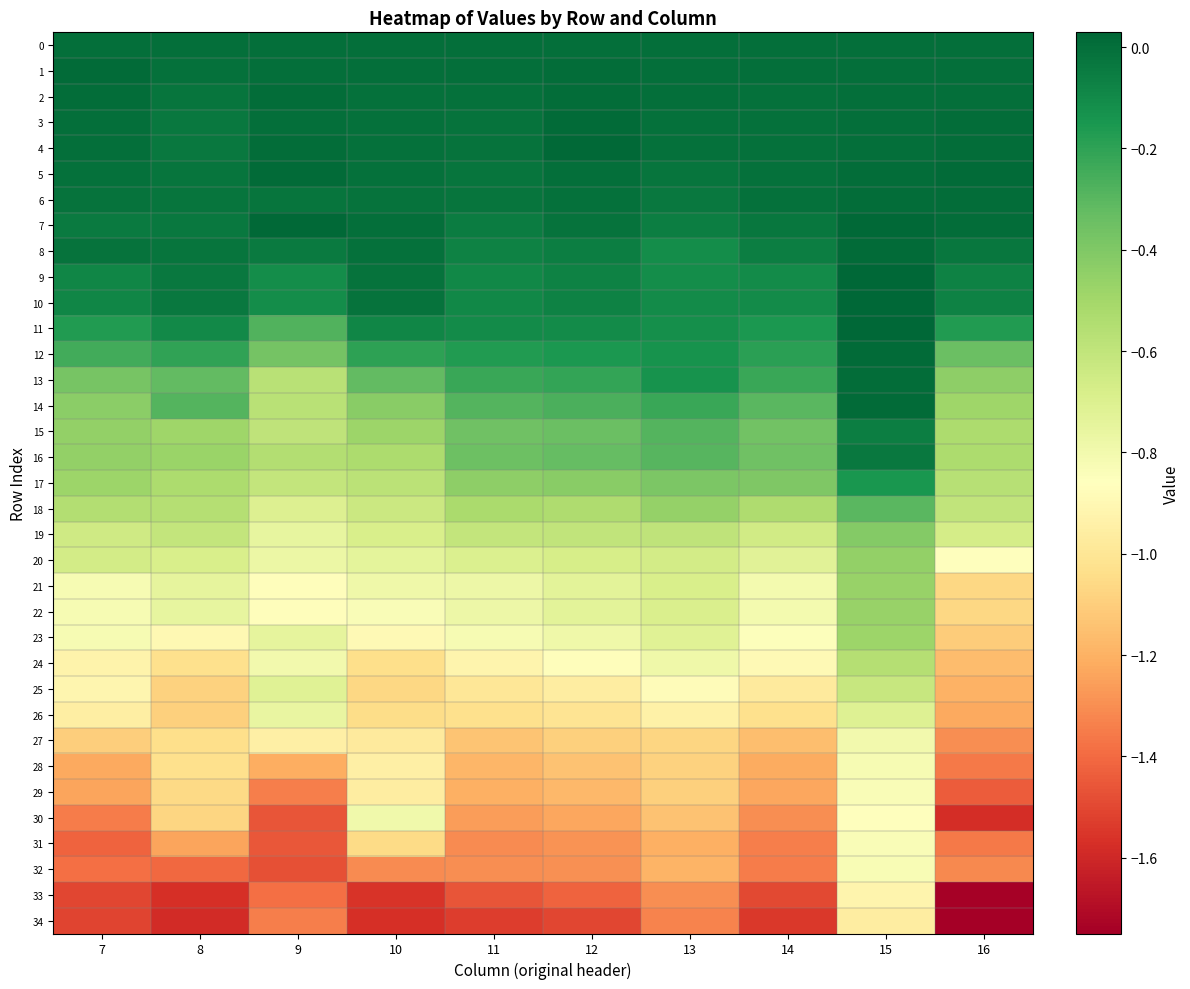

Reading left to right, extract all data points from this chart.

0: 7=0.0	8=0.0	9=0.0	10=0.0	11=0.0	12=0.0	13=0.0	14=0.0	15=0.0	16=0.0
1: 7=0.0	8=-0.0	9=-0.0	10=-0.0	11=-0.0	12=0.0	13=-0.0	14=-0.0	15=-0.0	16=0.0
2: 7=0.0	8=-0.0	9=0.0	10=-0.0	11=-0.0	12=0.0	13=-0.0	14=-0.0	15=-0.0	16=0.0
3: 7=-0.0	8=-0.0	9=0.0	10=-0.0	11=-0.0	12=0.0	13=-0.0	14=-0.0	15=-0.0	16=0.0
4: 7=-0.0	8=-0.0	9=0.0	10=-0.0	11=-0.0	12=0.0	13=-0.0	14=-0.0	15=-0.0	16=0.0
5: 7=-0.0	8=-0.0	9=0.0	10=-0.0	11=-0.0	12=0.0	13=-0.0	14=-0.0	15=0.0	16=0.0
6: 7=-0.0	8=-0.0	9=-0.0	10=-0.0	11=-0.0	12=-0.0	13=-0.0	14=-0.0	15=0.0	16=0.0
7: 7=-0.0	8=-0.0	9=0.0	10=-0.0	11=-0.1	12=-0.0	13=-0.1	14=-0.0	15=0.0	16=0.0
8: 7=-0.0	8=-0.0	9=-0.0	10=-0.0	11=-0.1	12=-0.1	13=-0.1	14=-0.1	15=0.0	16=-0.0
9: 7=-0.1	8=-0.0	9=-0.1	10=-0.0	11=-0.1	12=-0.1	13=-0.1	14=-0.1	15=0.0	16=-0.1
10: 7=-0.1	8=-0.0	9=-0.1	10=-0.0	11=-0.1	12=-0.1	13=-0.1	14=-0.1	15=0.0	16=-0.1
11: 7=-0.2	8=-0.1	9=-0.3	10=-0.1	11=-0.1	12=-0.1	13=-0.1	14=-0.2	15=0.0	16=-0.2
12: 7=-0.2	8=-0.2	9=-0.4	10=-0.2	11=-0.2	12=-0.2	13=-0.1	14=-0.2	15=0.0	16=-0.3
13: 7=-0.4	8=-0.3	9=-0.6	10=-0.3	11=-0.2	12=-0.2	13=-0.1	14=-0.2	15=0.0	16=-0.4
14: 7=-0.4	8=-0.3	9=-0.6	10=-0.4	11=-0.3	12=-0.3	13=-0.2	14=-0.3	15=0.0	16=-0.5
15: 7=-0.5	8=-0.5	9=-0.6	10=-0.5	11=-0.4	12=-0.3	13=-0.3	14=-0.4	15=-0.1	16=-0.5
16: 7=-0.5	8=-0.5	9=-0.6	10=-0.5	11=-0.3	12=-0.3	13=-0.3	14=-0.4	15=-0.0	16=-0.5
17: 7=-0.5	8=-0.5	9=-0.6	10=-0.6	11=-0.4	12=-0.4	13=-0.4	14=-0.4	15=-0.1	16=-0.6
18: 7=-0.6	8=-0.6	9=-0.7	10=-0.6	11=-0.5	12=-0.5	13=-0.5	14=-0.5	15=-0.3	16=-0.6
19: 7=-0.6	8=-0.6	9=-0.8	10=-0.7	11=-0.6	12=-0.6	13=-0.6	14=-0.7	15=-0.4	16=-0.7
20: 7=-0.7	8=-0.7	9=-0.8	10=-0.7	11=-0.7	12=-0.7	13=-0.7	14=-0.7	15=-0.5	16=-0.9
21: 7=-0.8	8=-0.7	9=-0.9	10=-0.8	11=-0.8	12=-0.7	13=-0.7	14=-0.8	15=-0.5	16=-1.1
22: 7=-0.8	8=-0.7	9=-0.9	10=-0.8	11=-0.8	12=-0.7	13=-0.7	14=-0.8	15=-0.5	16=-1.1
23: 7=-0.8	8=-0.9	9=-0.7	10=-0.9	11=-0.8	12=-0.8	13=-0.7	14=-0.8	15=-0.5	16=-1.1
24: 7=-0.9	8=-1.0	9=-0.8	10=-1.0	11=-0.9	12=-0.9	13=-0.8	14=-0.9	15=-0.6	16=-1.2
25: 7=-0.9	8=-1.1	9=-0.7	10=-1.1	11=-1.0	12=-1.0	13=-0.9	14=-1.0	15=-0.6	16=-1.2
26: 7=-1.0	8=-1.1	9=-0.8	10=-1.0	11=-1.0	12=-1.0	13=-0.9	14=-1.0	15=-0.7	16=-1.2
27: 7=-1.1	8=-1.0	9=-0.9	10=-1.0	11=-1.1	12=-1.1	13=-1.1	14=-1.2	15=-0.8	16=-1.3
28: 7=-1.2	8=-1.0	9=-1.2	10=-0.9	11=-1.2	12=-1.1	13=-1.1	14=-1.2	15=-0.8	16=-1.4
29: 7=-1.2	8=-1.1	9=-1.3	10=-1.0	11=-1.2	12=-1.2	13=-1.1	14=-1.2	15=-0.8	16=-1.4
30: 7=-1.4	8=-1.1	9=-1.5	10=-0.8	11=-1.3	12=-1.2	13=-1.1	14=-1.3	15=-0.9	16=-1.6
31: 7=-1.4	8=-1.2	9=-1.5	10=-1.1	11=-1.3	12=-1.3	13=-1.2	14=-1.3	15=-0.8	16=-1.4
32: 7=-1.4	8=-1.4	9=-1.5	10=-1.3	11=-1.3	12=-1.3	13=-1.2	14=-1.3	15=-0.8	16=-1.3
33: 7=-1.5	8=-1.6	9=-1.4	10=-1.6	11=-1.5	12=-1.4	13=-1.3	14=-1.5	15=-0.9	16=-1.7
34: 7=-1.5	8=-1.6	9=-1.3	10=-1.6	11=-1.5	12=-1.5	13=-1.3	14=-1.5	15=-1.0	16=-1.7